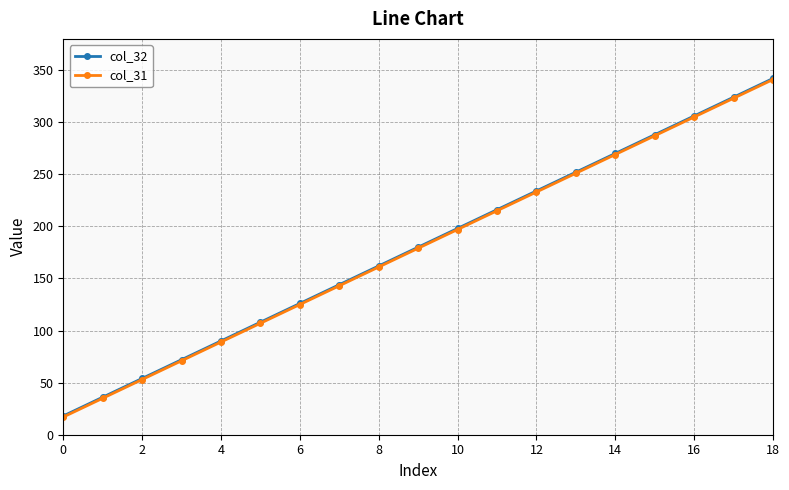

What are all the series names shown in the legend?

col_32, col_31